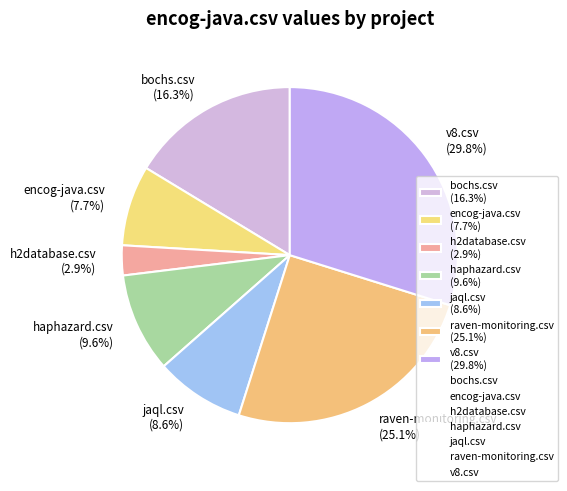

True or false: v8.csv accounts for 30% of the total.

True